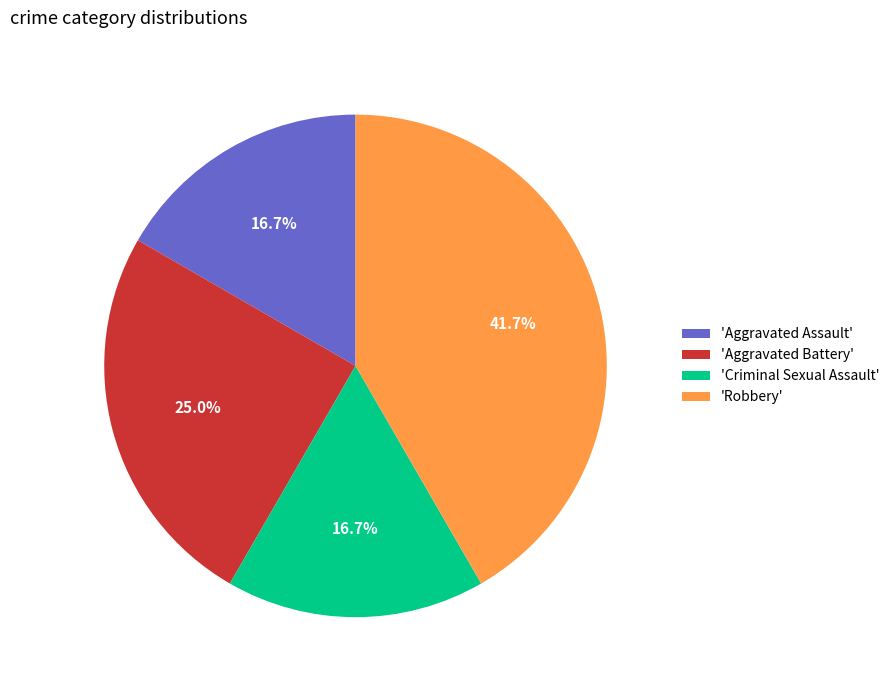

Which slice is the largest?

'Robbery'